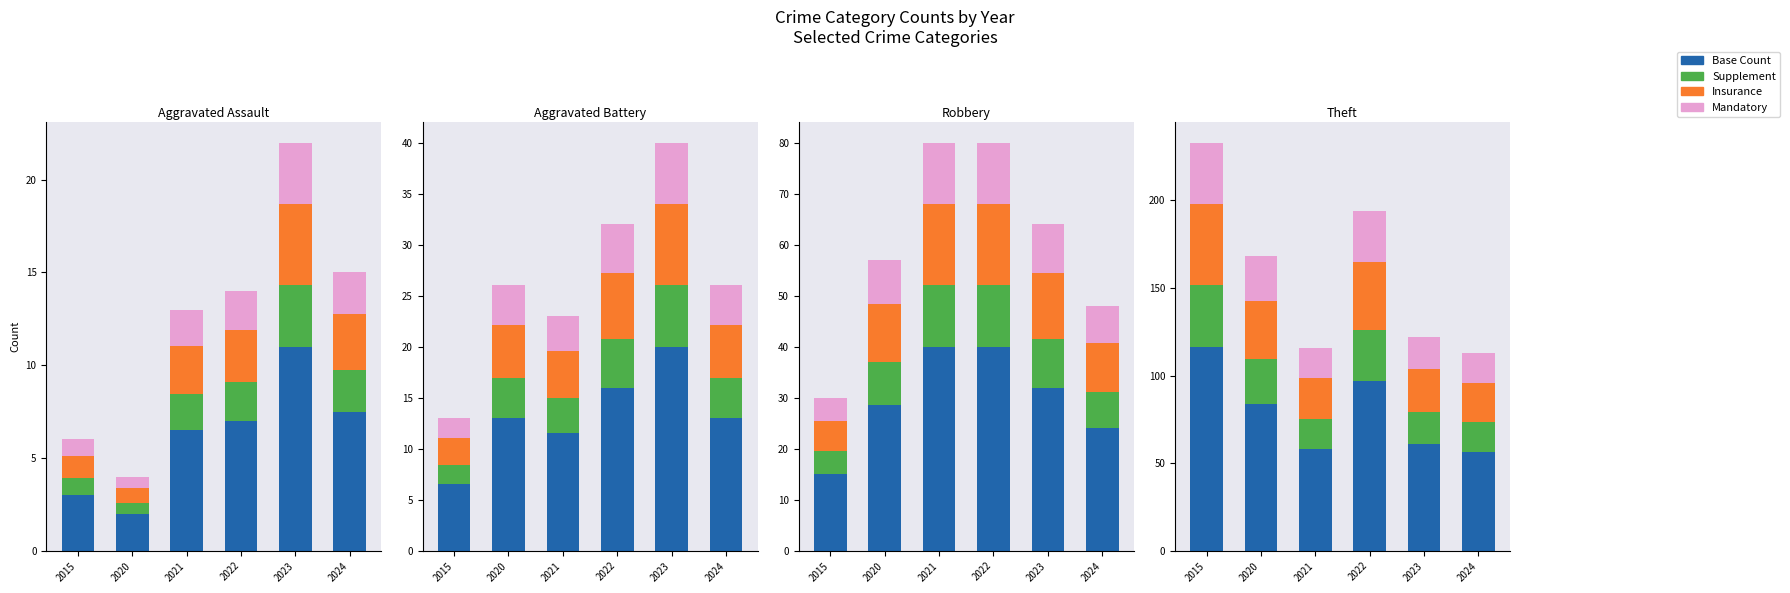

True or false: Insurance has a value of 17.9 at 2022.

False